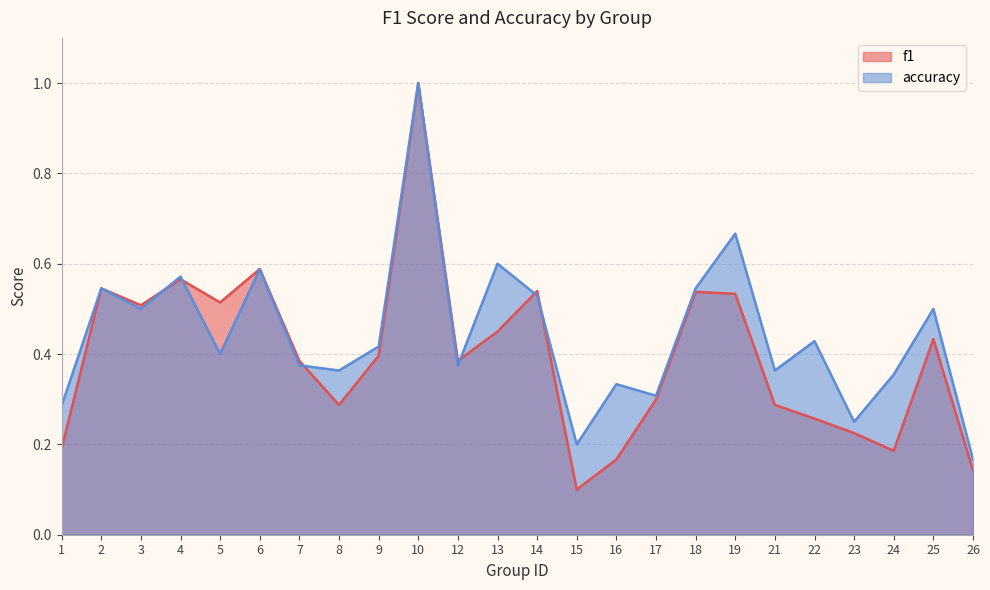

What is the value of the f1 point at the 24th from the left?

0.1